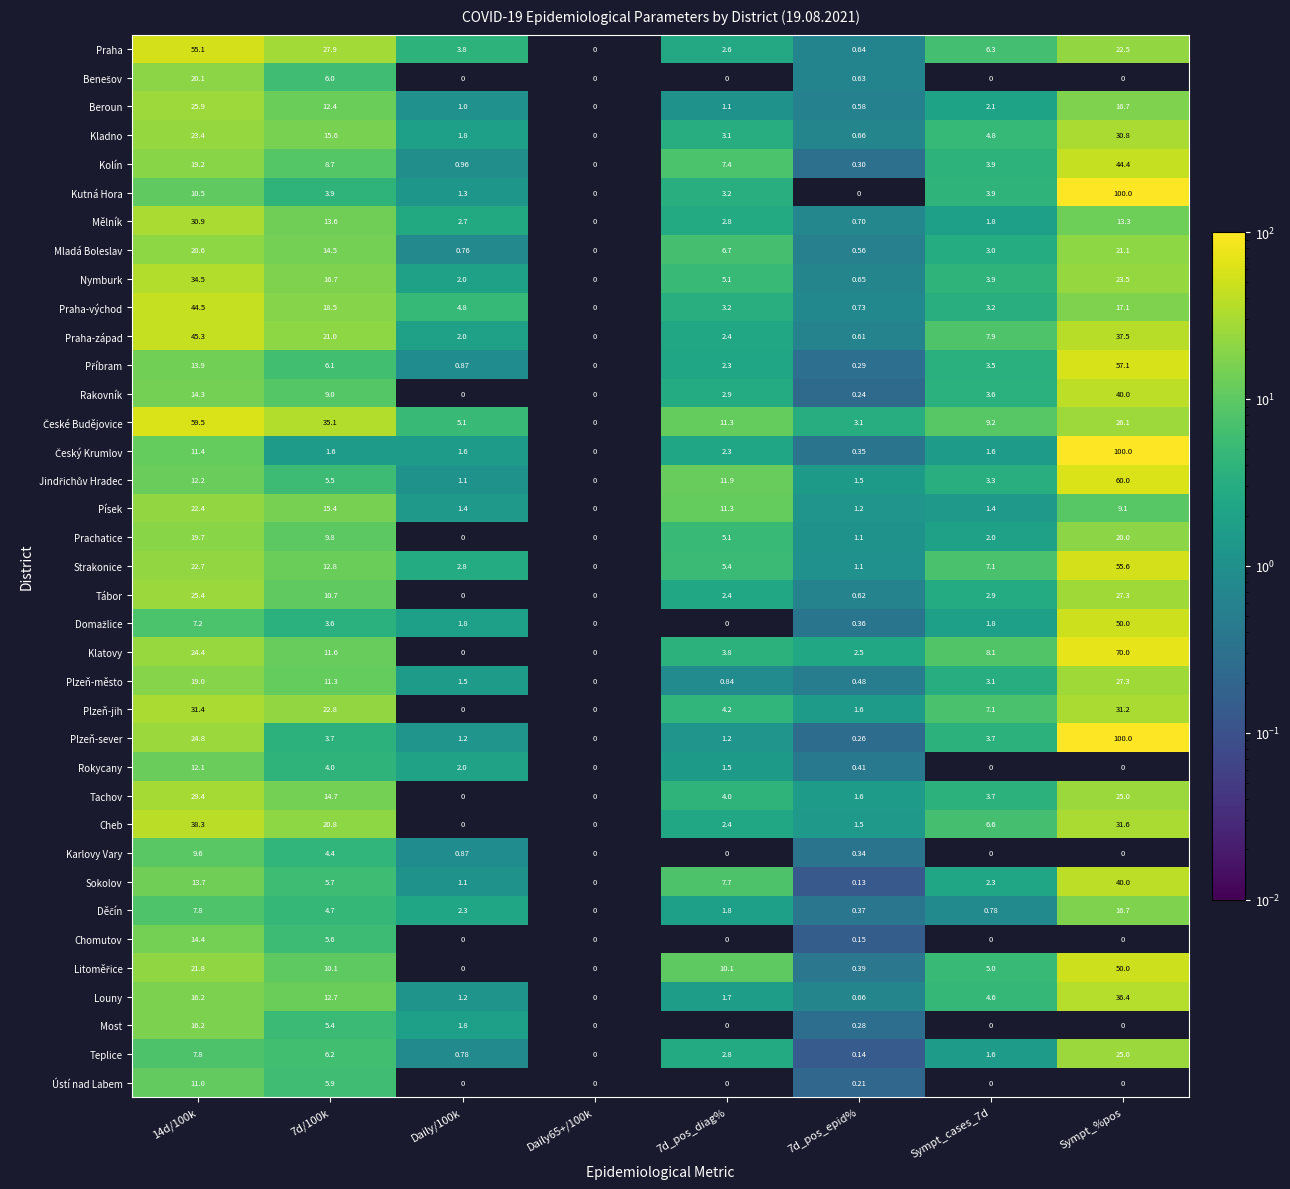

At which label does Mladá Boleslav reach its peak?

Sympt_%pos